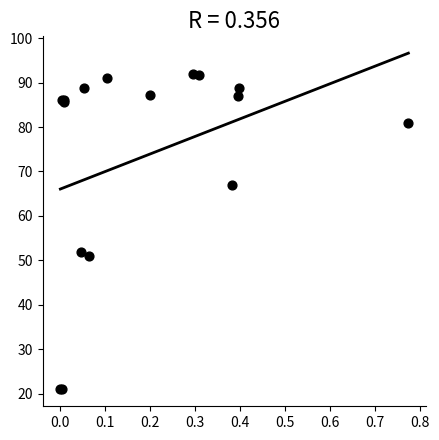

What Y value in the scatter plot is closest to 56?

51.9